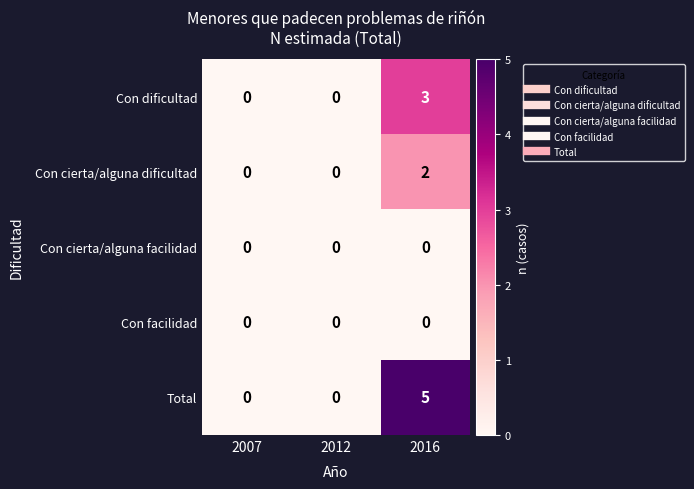

True or false: Con facilidad has a value of 0 at 2016.

True